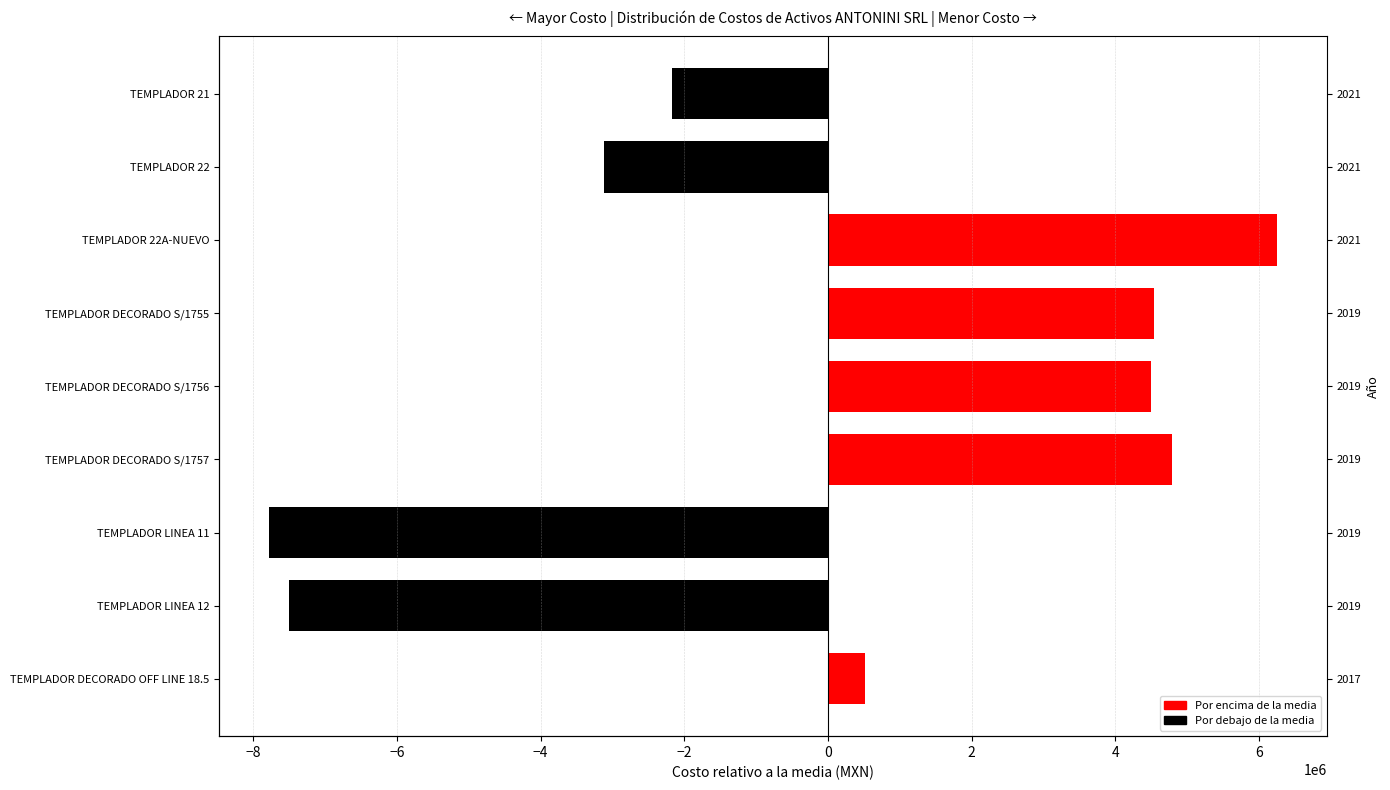

Reading left to right, transcribe all the data shown in this chart.

TEMPLADOR 21=-2173426.9	TEMPLADOR 22=-3121891.5	TEMPLADOR 22A-NUEVO=6242465.6	TEMPLADOR DECORADO S/1755=4530909.1	TEMPLADOR DECORADO S/1756=4497093.8	TEMPLADOR DECORADO S/1757=4783433.2	TEMPLADOR LINEA 11=-7776069.5	TEMPLADOR LINEA 12=-7503293.2	TEMPLADOR DECORADO OFF LINE 18.5=520779.4